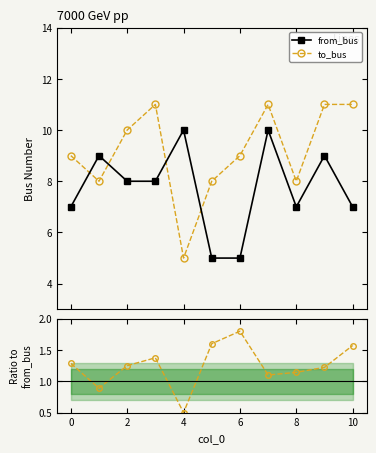

What is the value of the to_bus point at the 2nd from the left?

8